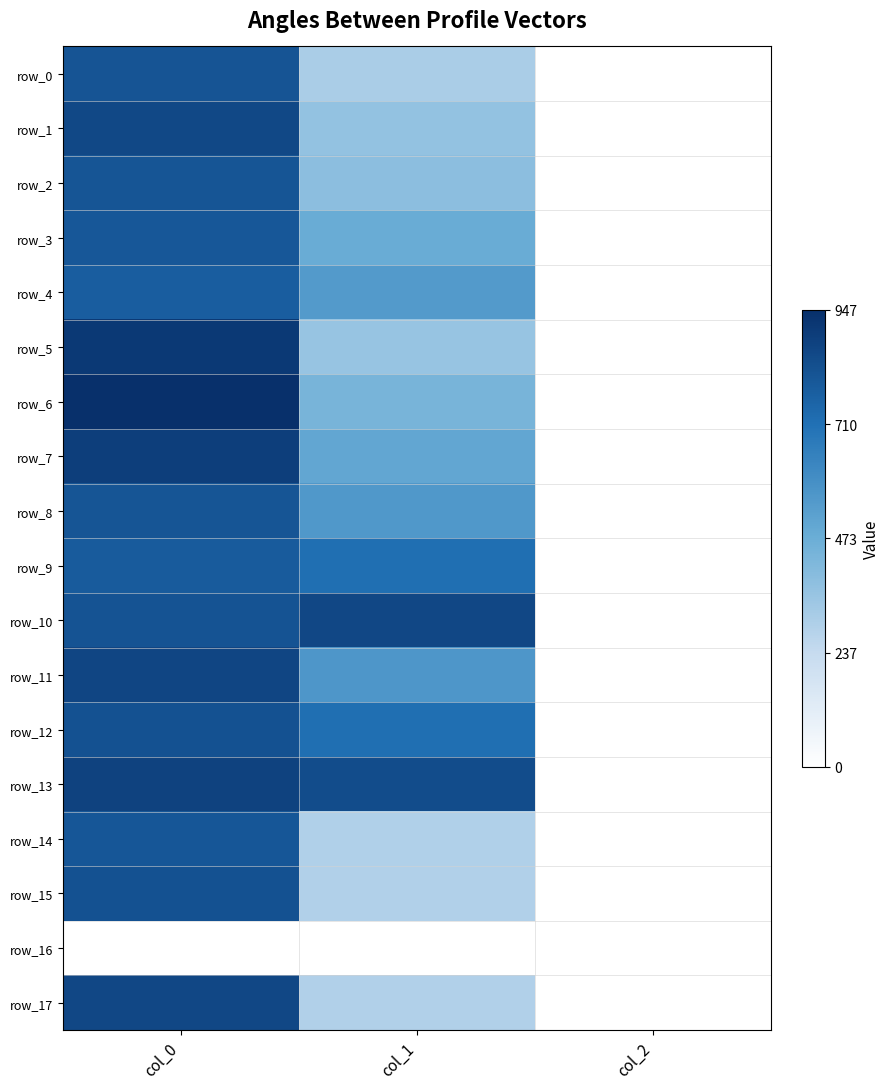

At which label does row_6 first exceed 438?

col_0